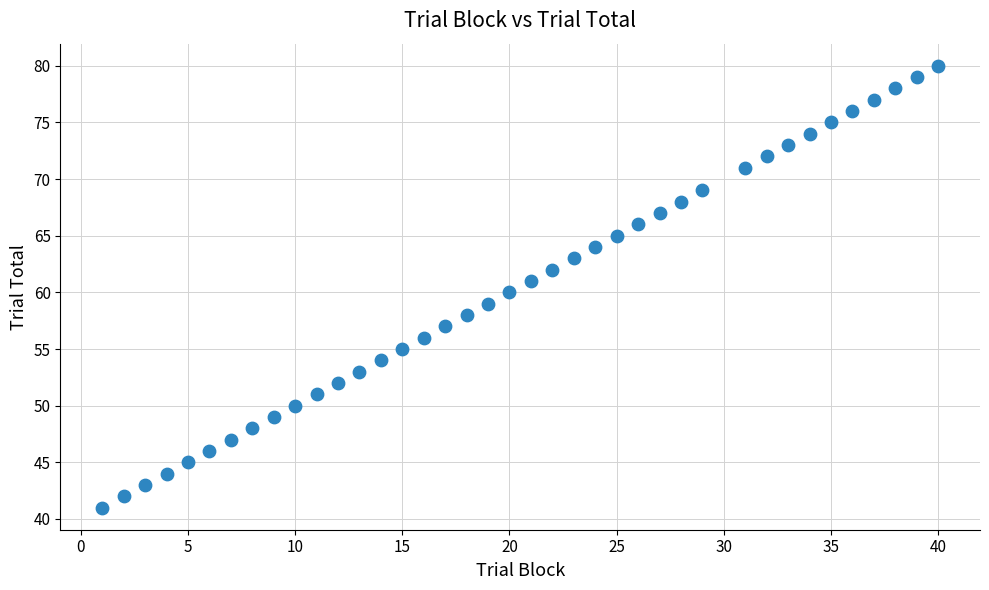

What is the range of X values (max minus min)?

39